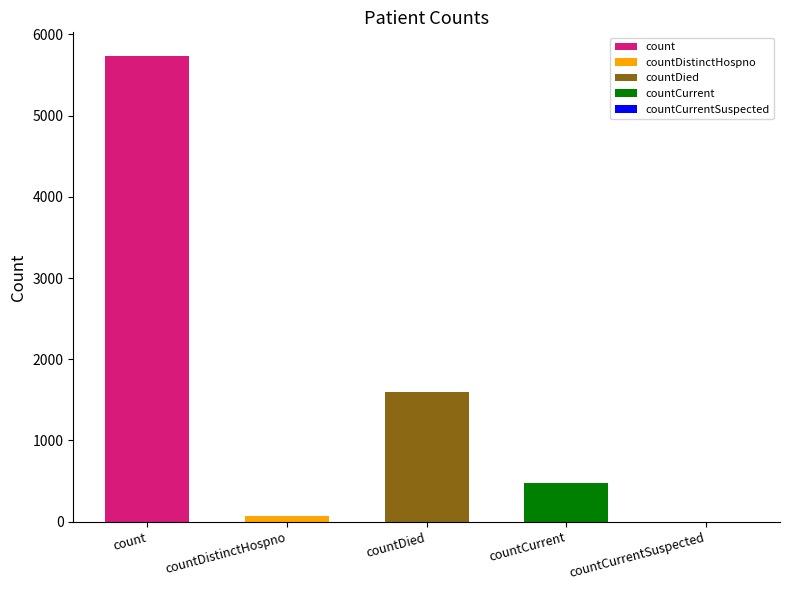

What position from the left is countDistinctHospno?

2